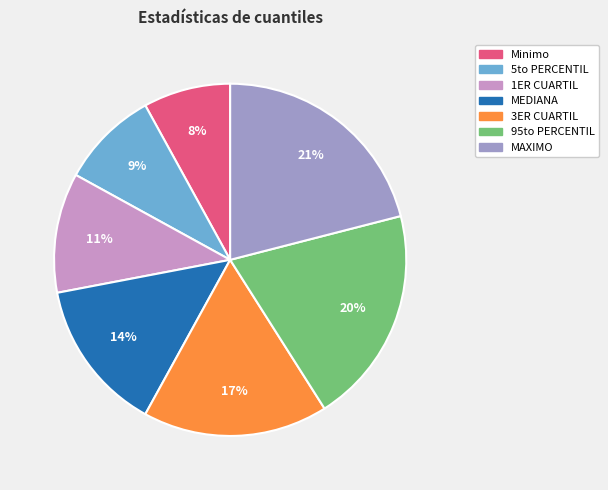

Combined, do 1ER CUARTIL and MAXIMO account for over 50%?

No